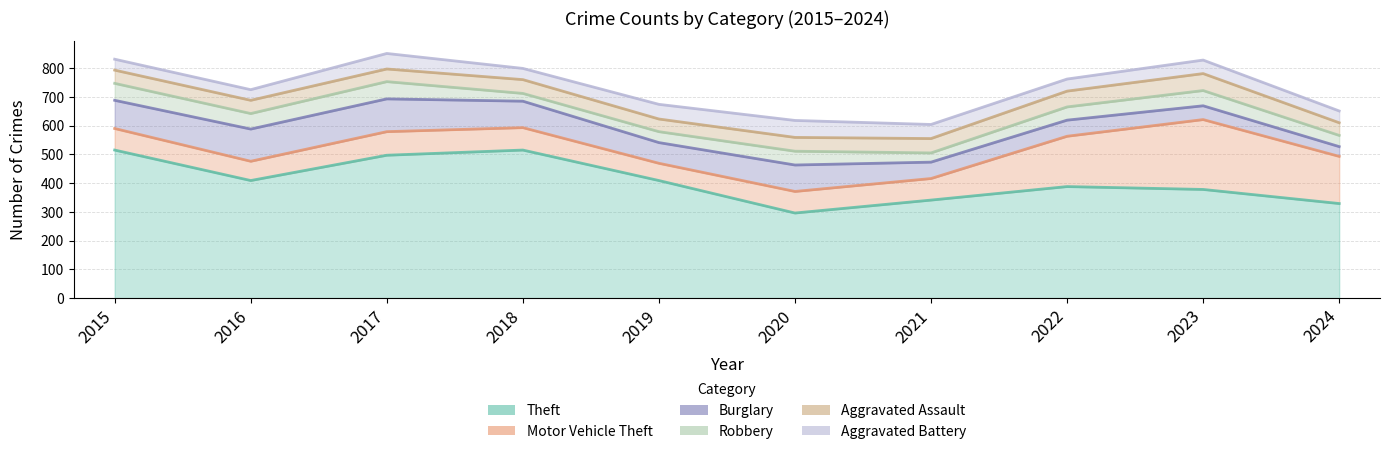

The Theft series shows 409 at 2019. True or false?

True